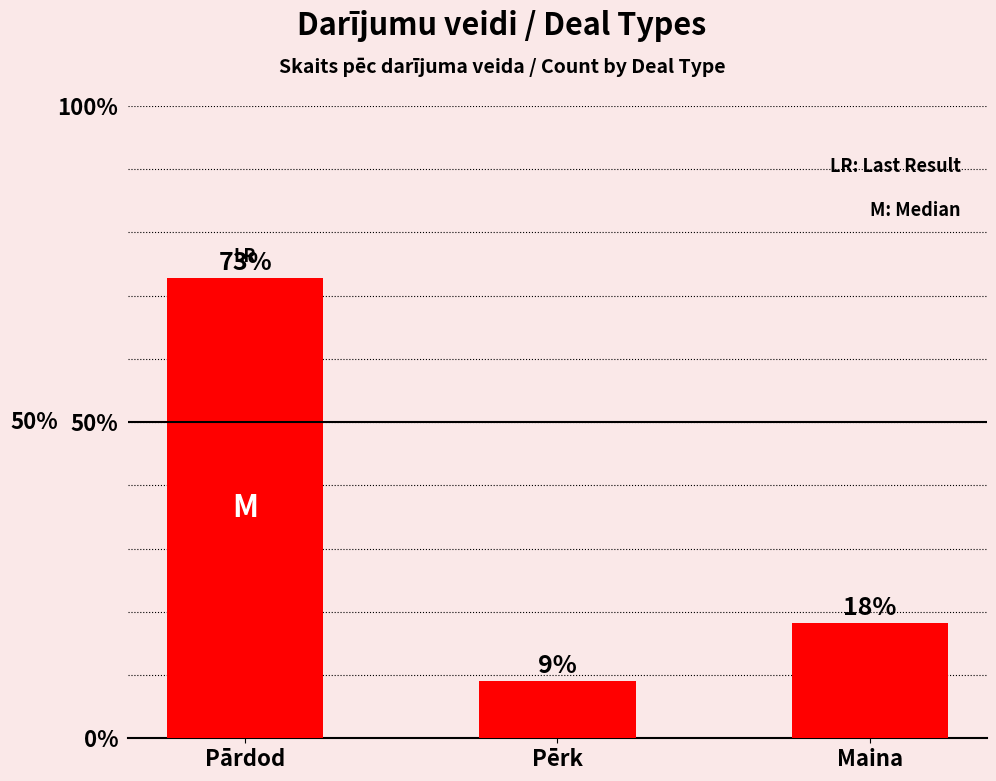

Where does the data first go above 18?

Pārdod